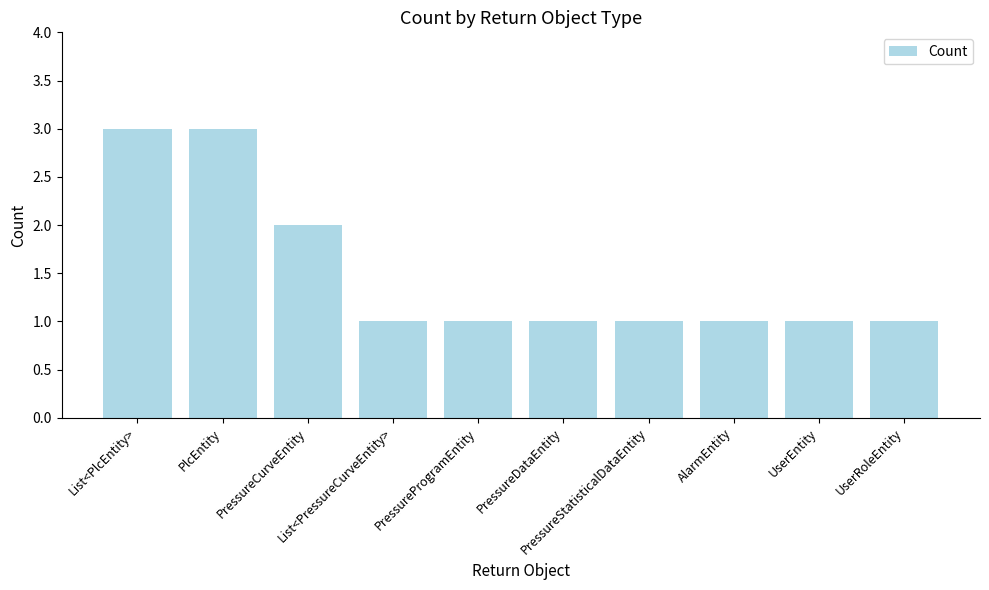

Where is the data nearest to the value 2?

PressureCurveEntity